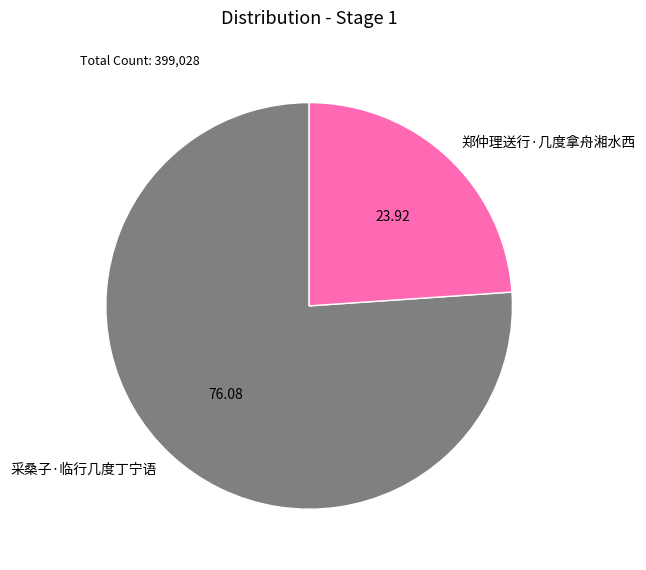

How many segments does this pie chart have?

2